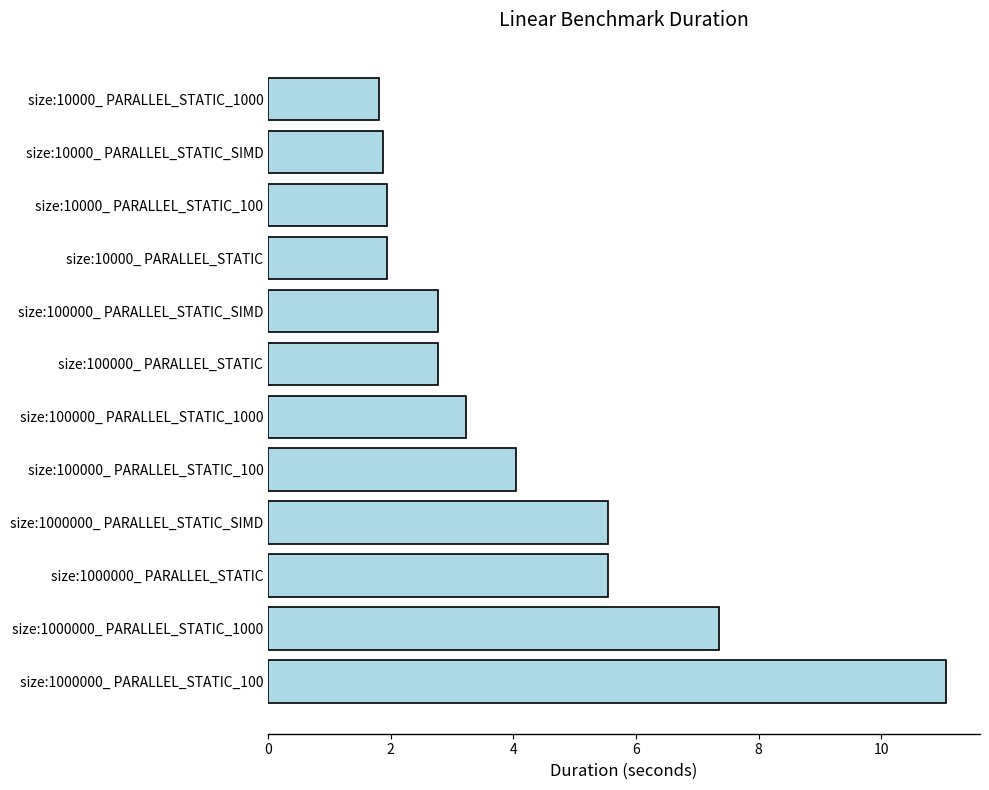

Approximately how many times larger is the value at size:100000_ PARALLEL_STATIC compared to size:10000_ PARALLEL_STATIC_100?

1.4